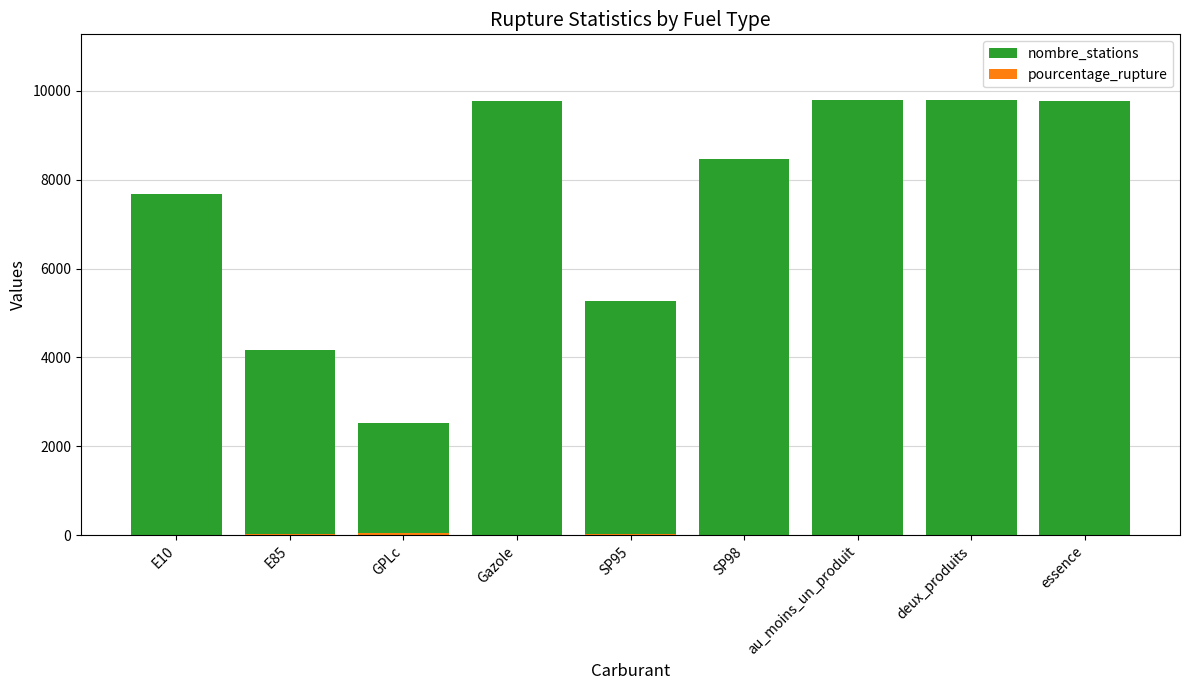

The value of pourcentage_rupture at Gazole is 2.1. True or false?

False